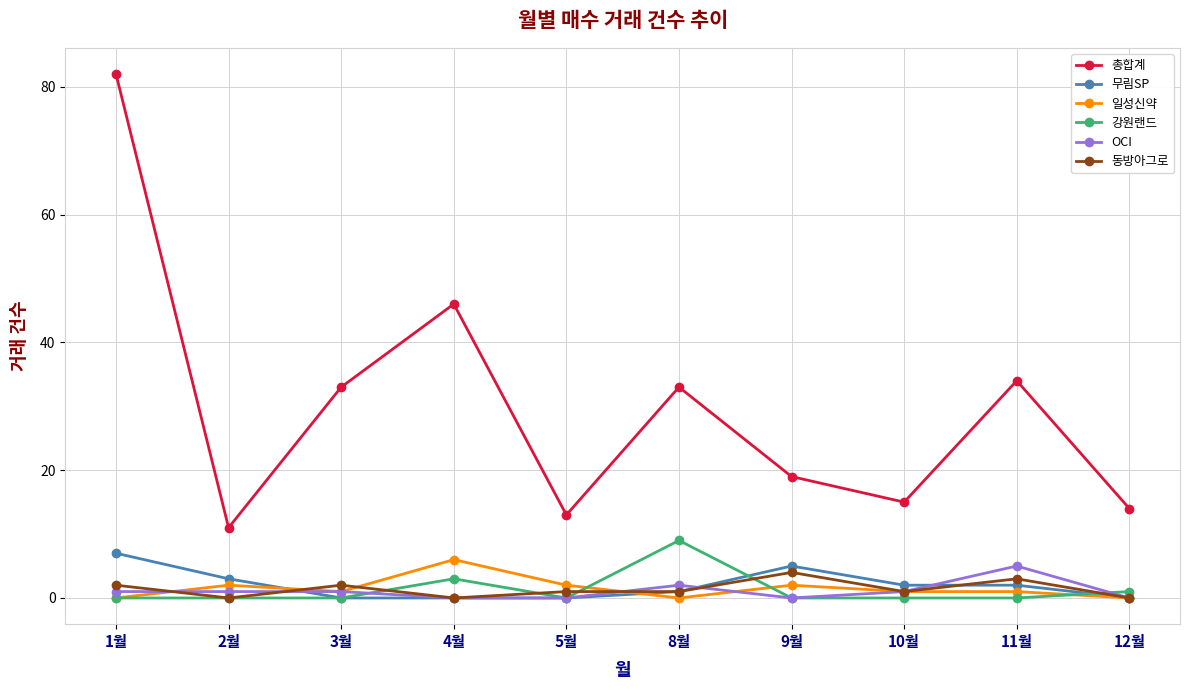

The 동방아그로 series shows 1 at 5월. True or false?

True